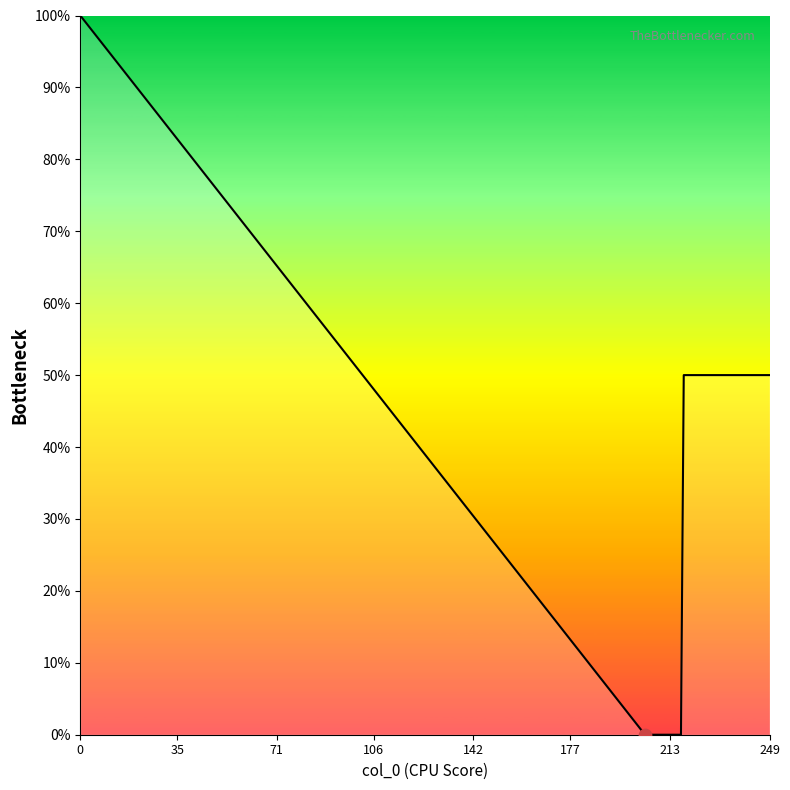

What is the difference between the maximum and minimum values?

100